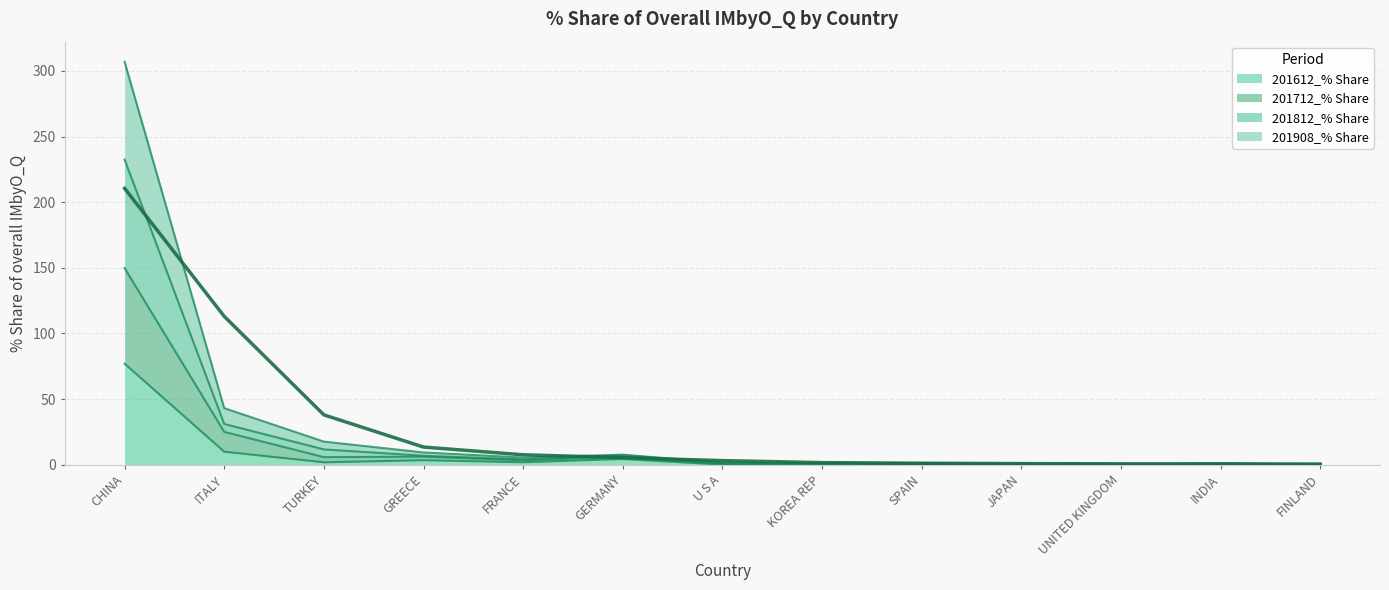

True or false: 201812_% Share and 201908_% Share cross at least once.

False